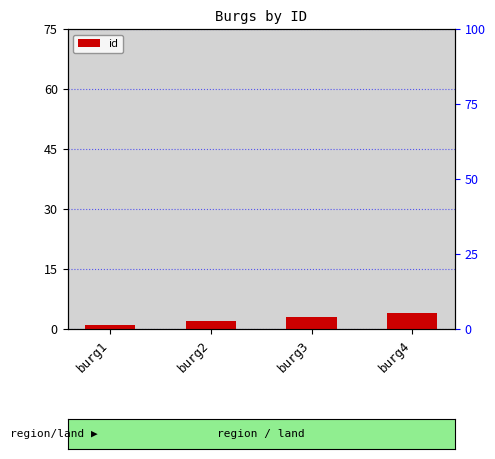

Are the bars horizontal?

No